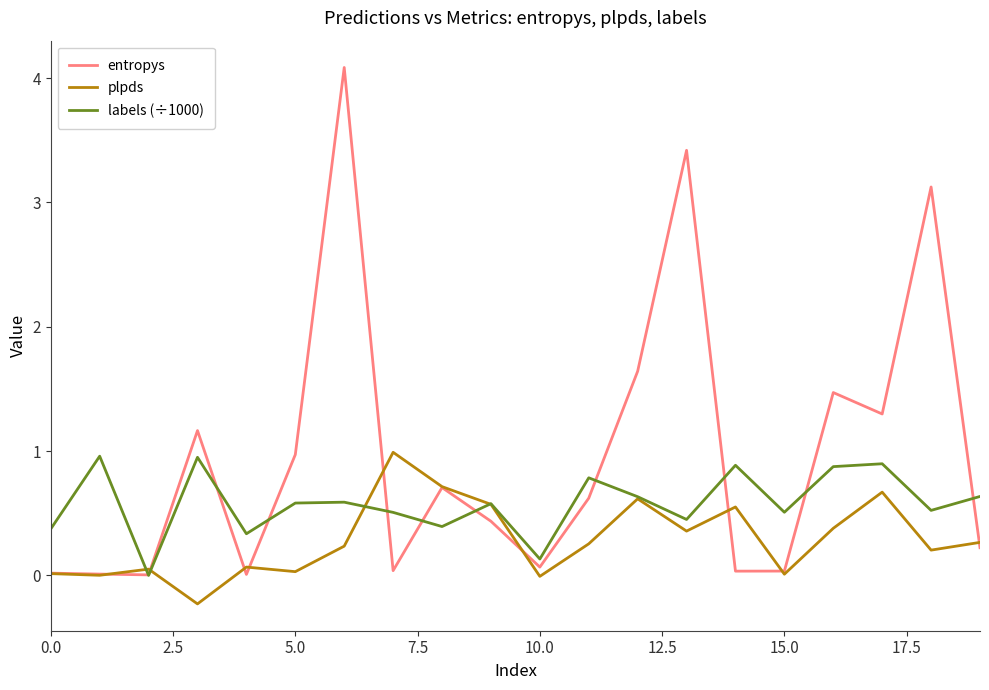

What is the difference between the second highest and second lowest values in the labels (÷1000) series?

0.8